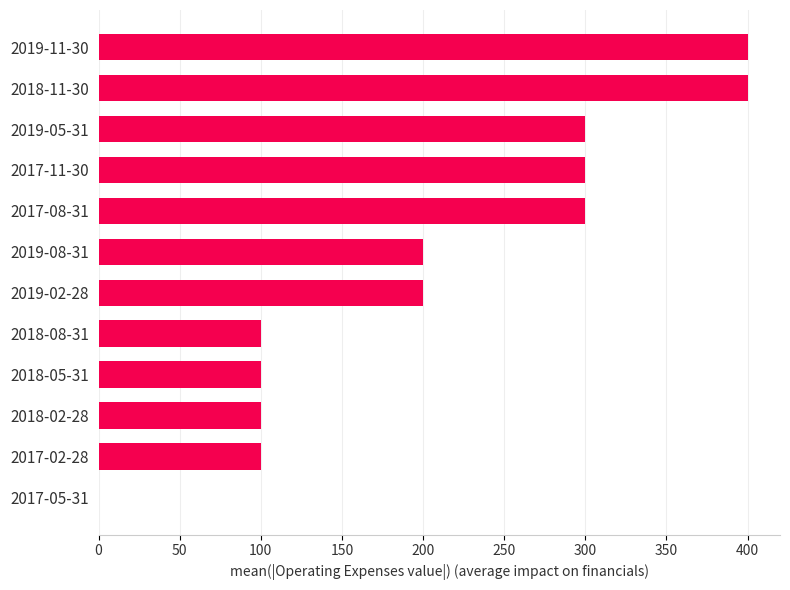

Is it true that the value at 2018-05-31 is 100?

True